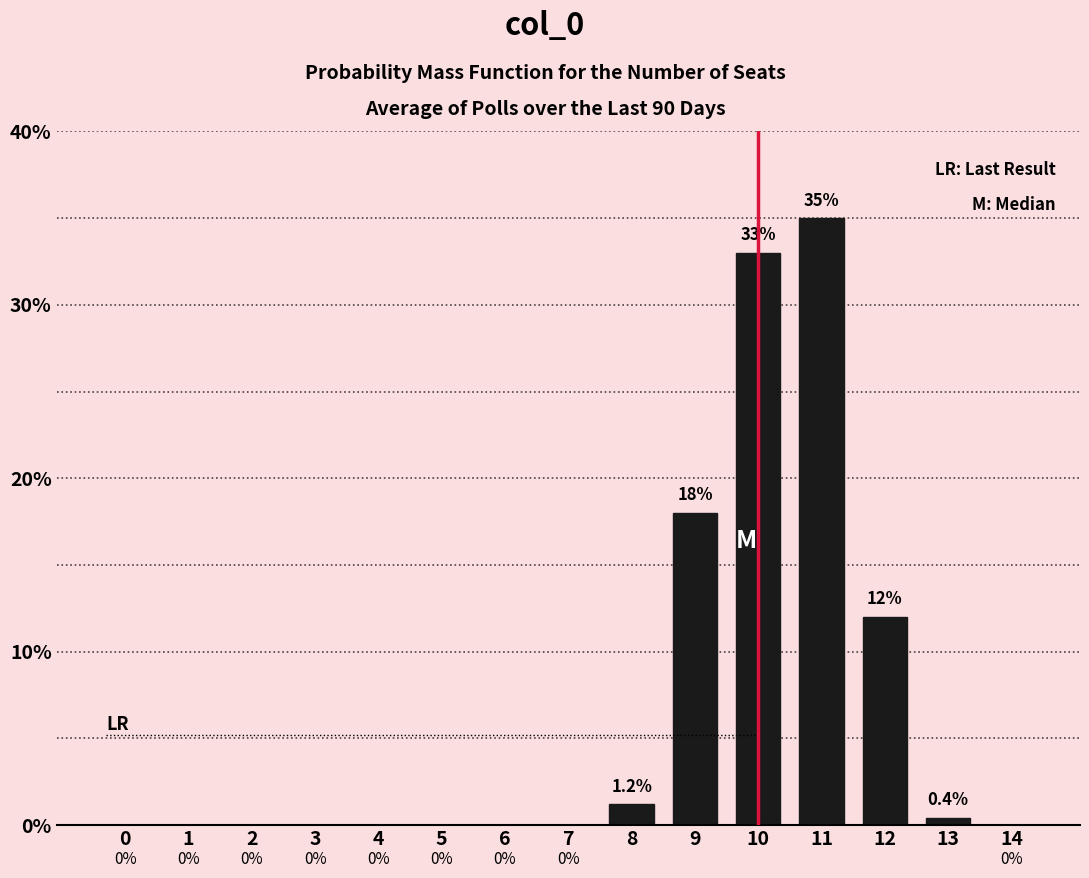

Reading left to right, list all the values displayed in this chart.

0=0.0	1=0.0	2=0.0	3=0.0	4=0.0	5=0.0	6=0.0	7=0.0	8=1.2	9=18.0	10=33.0	11=35.0	12=12.0	13=0.4	14=0.0